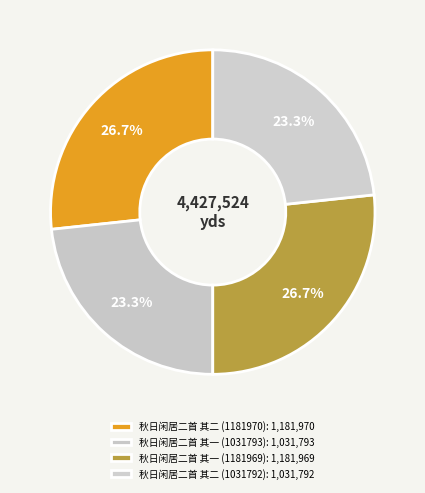

What portion of the pie excludes 秋日闲居二首 其二 (1031792)?

76.7%